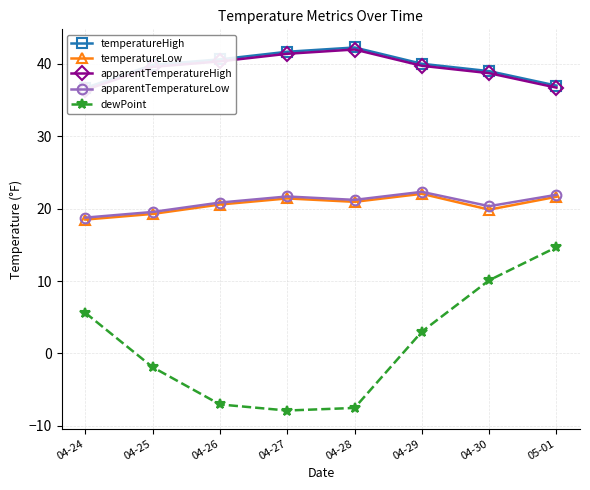

What is the difference between the second highest and minimum values in the temperatureHigh series?

5.0